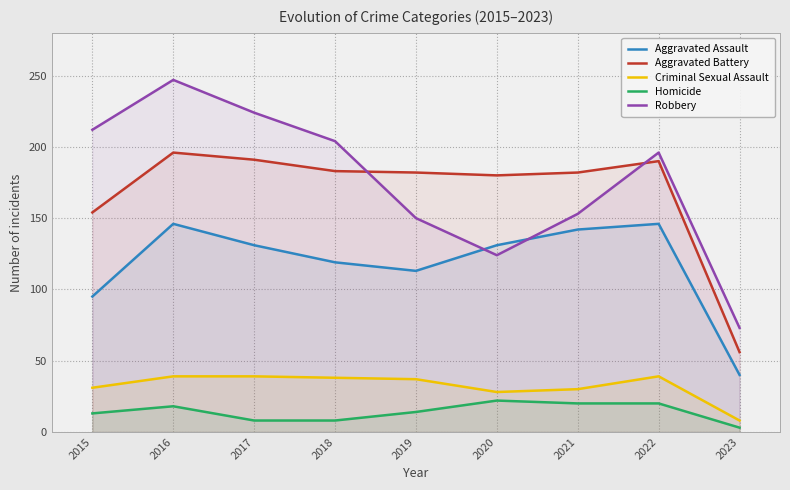

In Aggravated Assault, how many points are lower than both neighbors (excluding endpoints)?

1